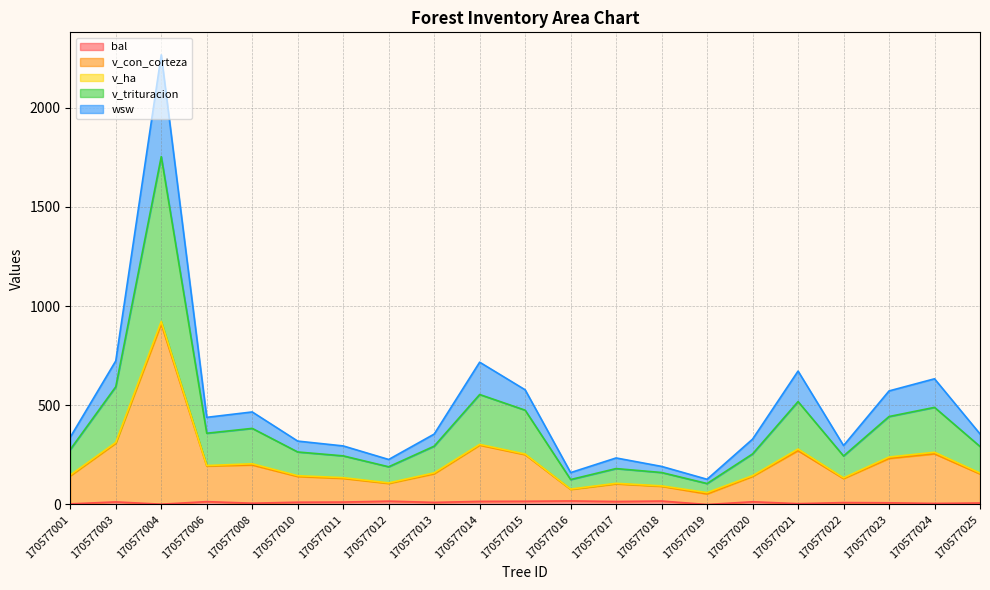

Which has a higher value, 170577010 or 170577022?

170577010